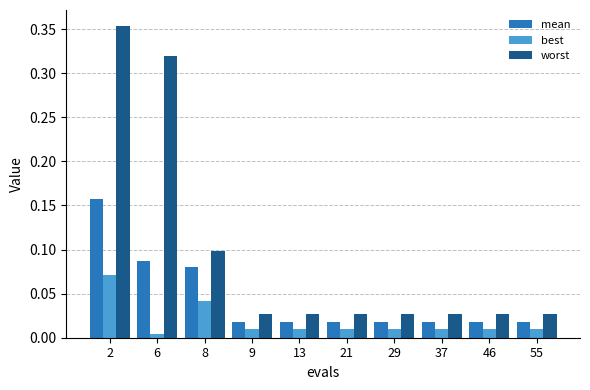

Which series has the largest range (max minus min)?

worst